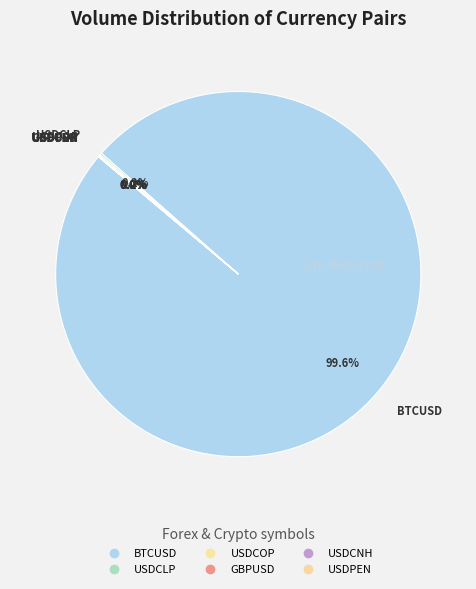

How many segments does this pie chart have?

6